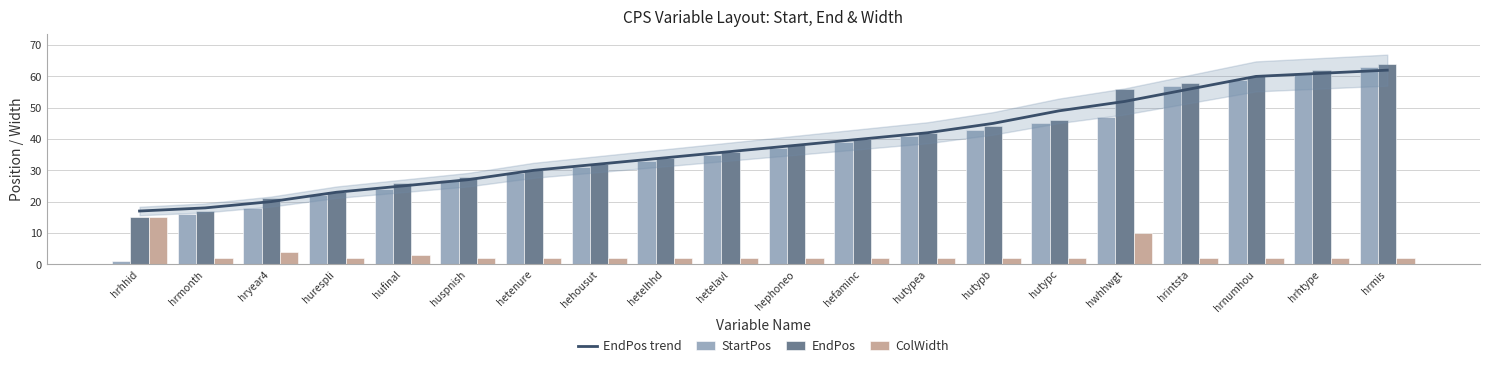

Between hutypea and hrmis, which series saw the biggest shift?

StartPos